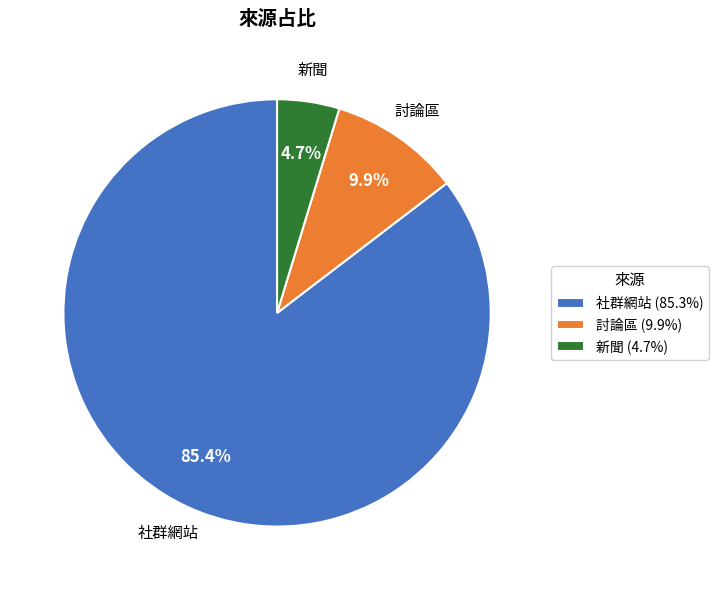

How many segments does this pie chart have?

3